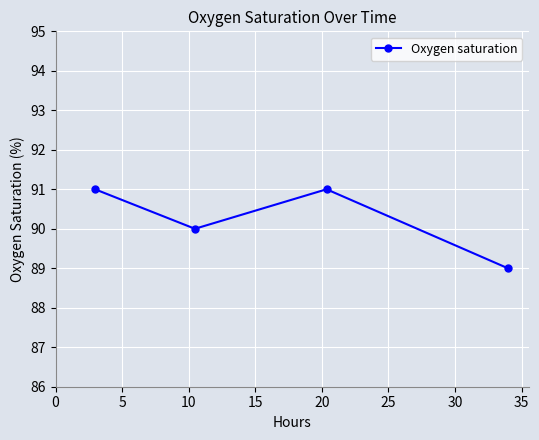

What is the average value?

90